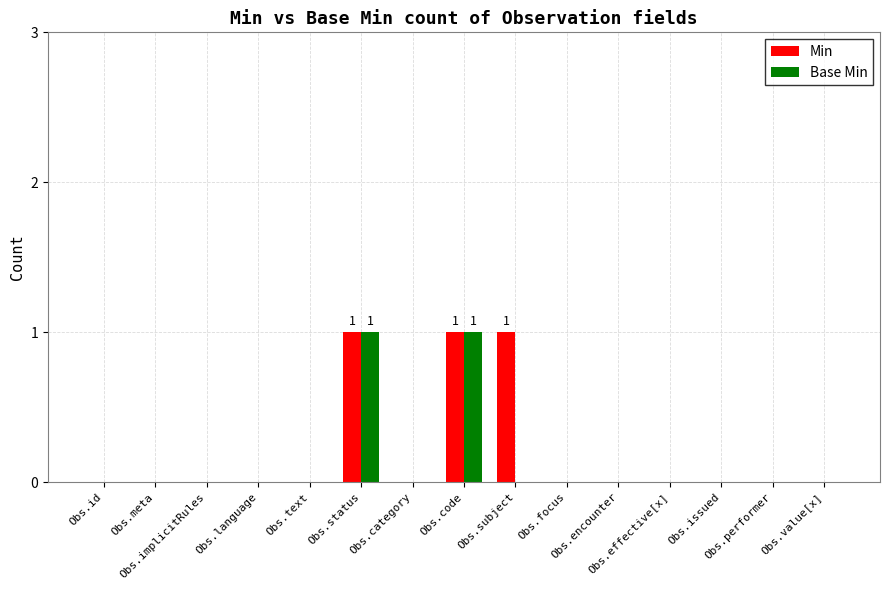

What are all the series names shown in the legend?

Min, Base Min